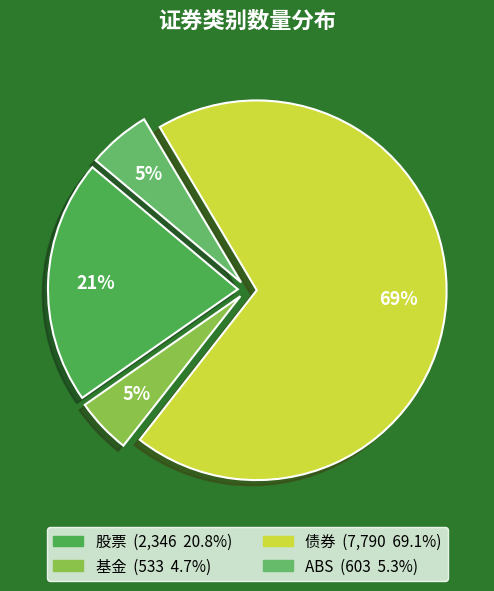

To the nearest percent, what is the difference between the 基金 and 债券 slice percentages?

64%